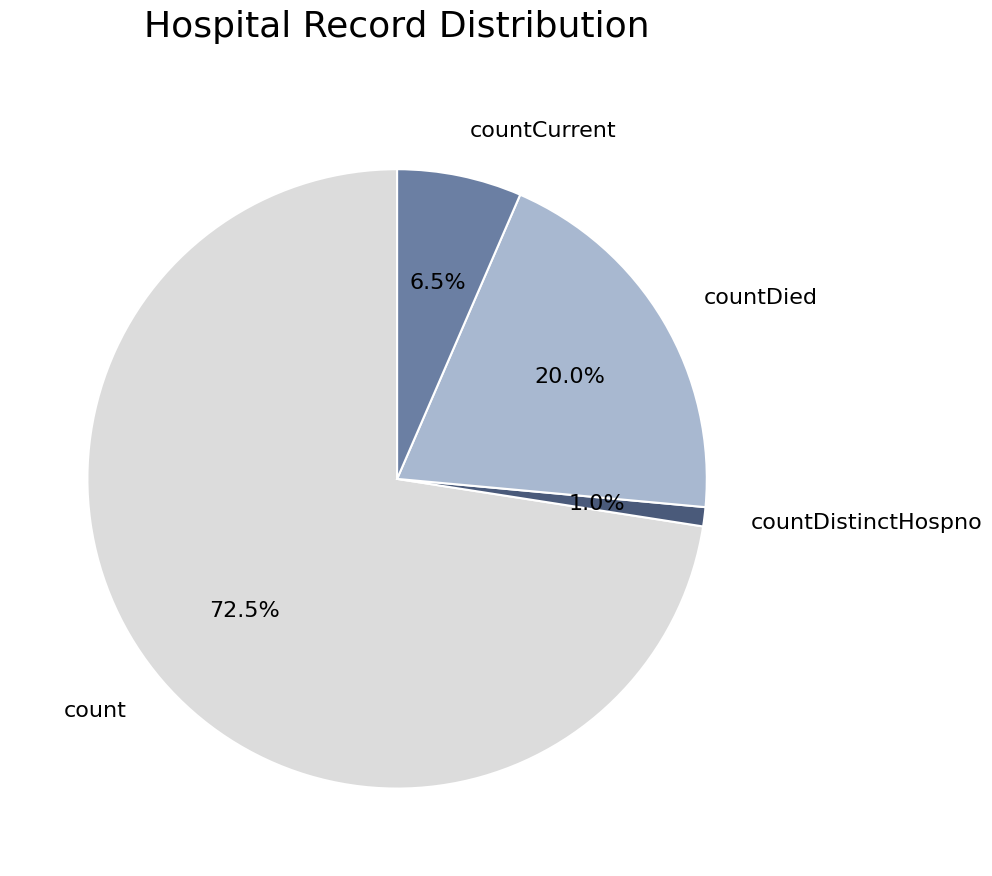

Which category has the biggest portion of the pie?

count